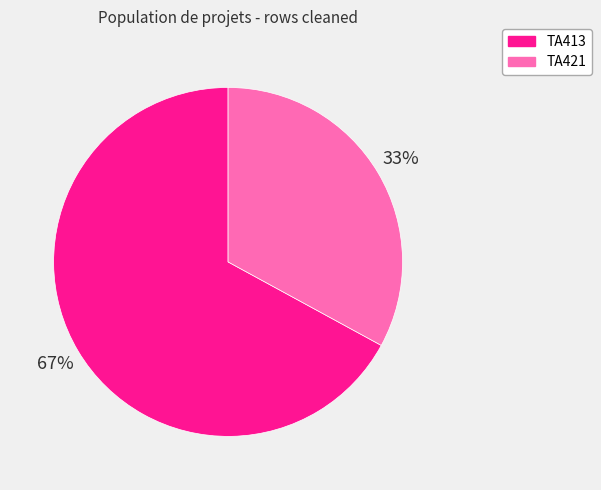

To the nearest percent, what is the difference between the largest and smallest slice percentages?

34%